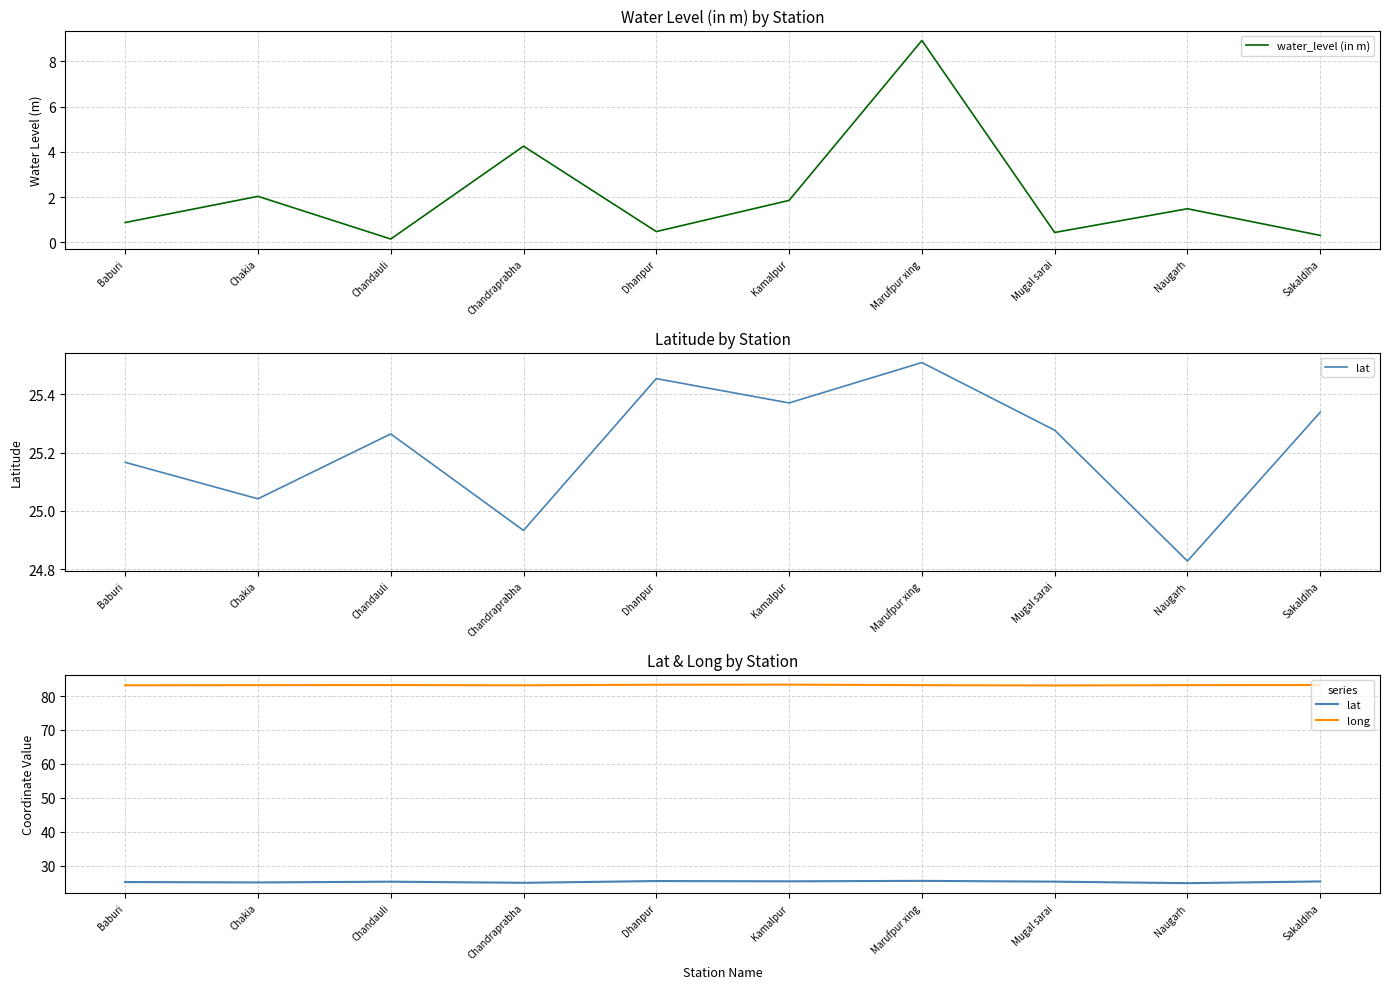

Is the value of lat at Naugarh greater than the value of water_level (in m) at Chandauli?

Yes